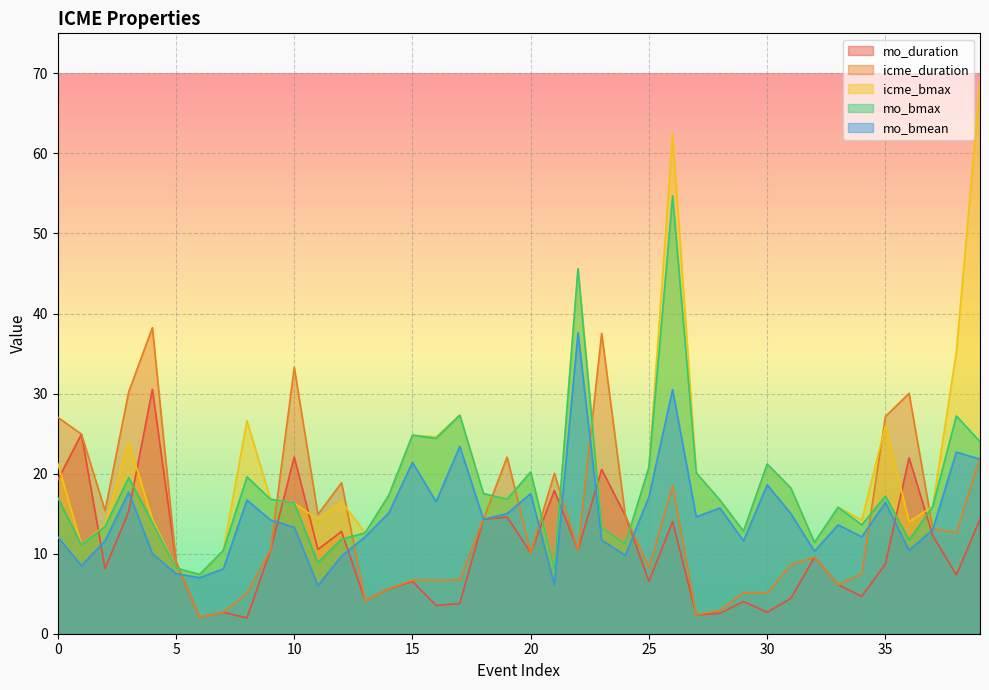

Is it true that mo_duration equals 22.0 at 36?

True